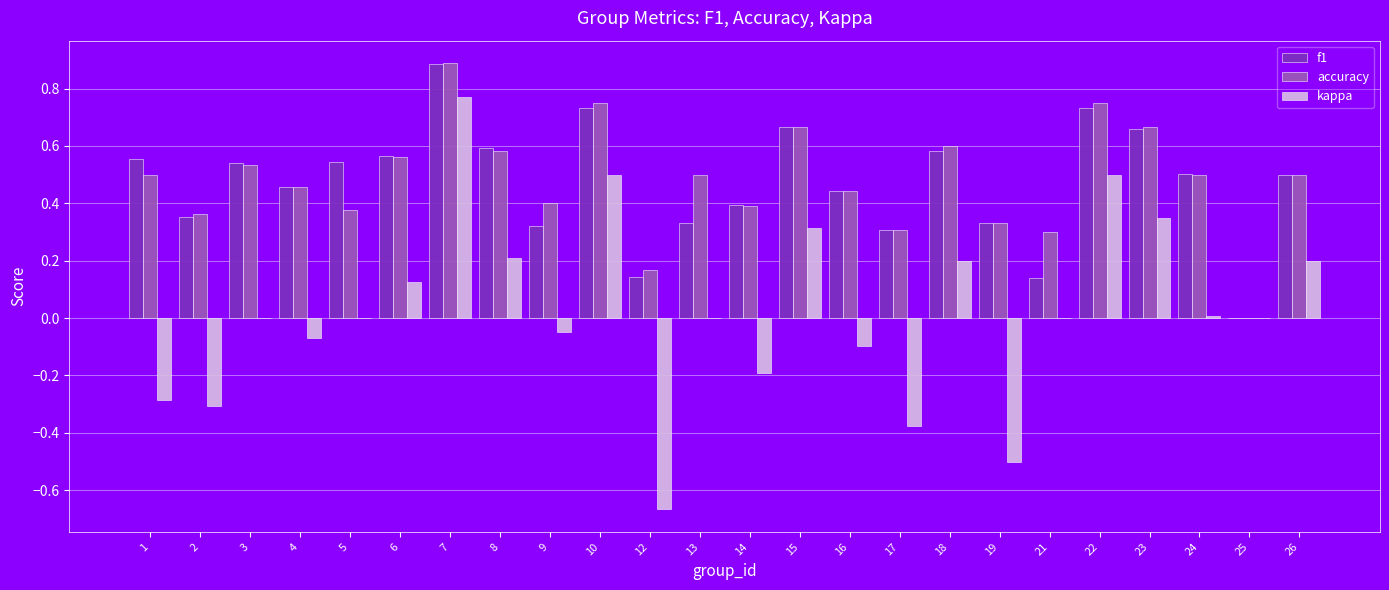

Count the f1 values in the range 0 to 1.

24